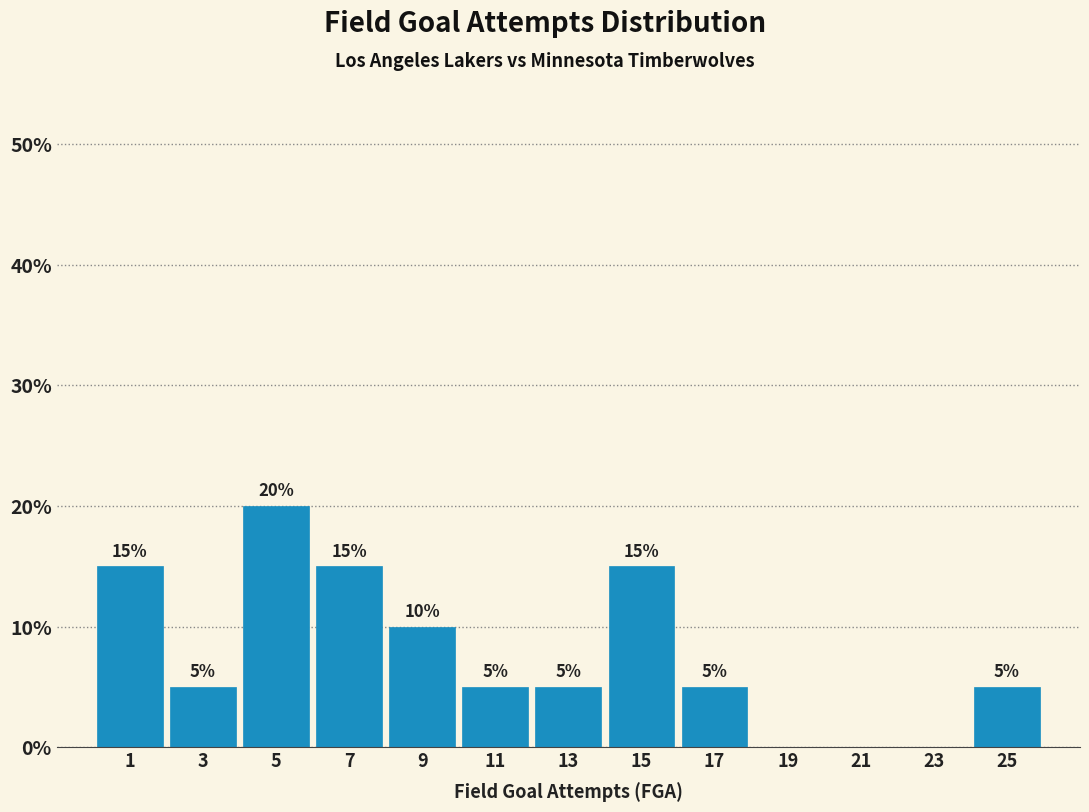

Over which range of the x-axis is the bar tallest?

4 to 6